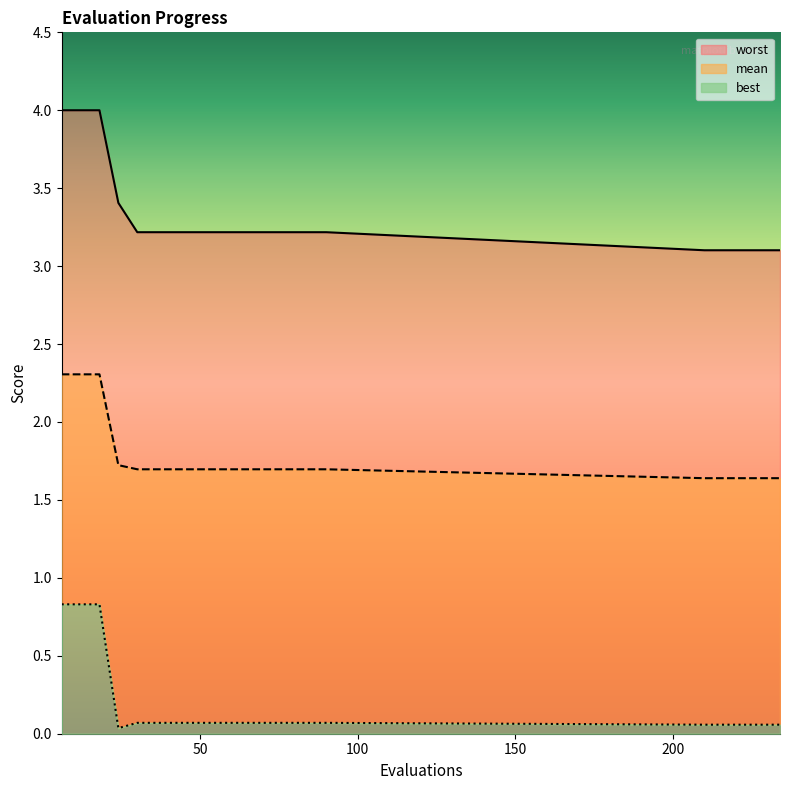

At which label is mean closest to 1?

210